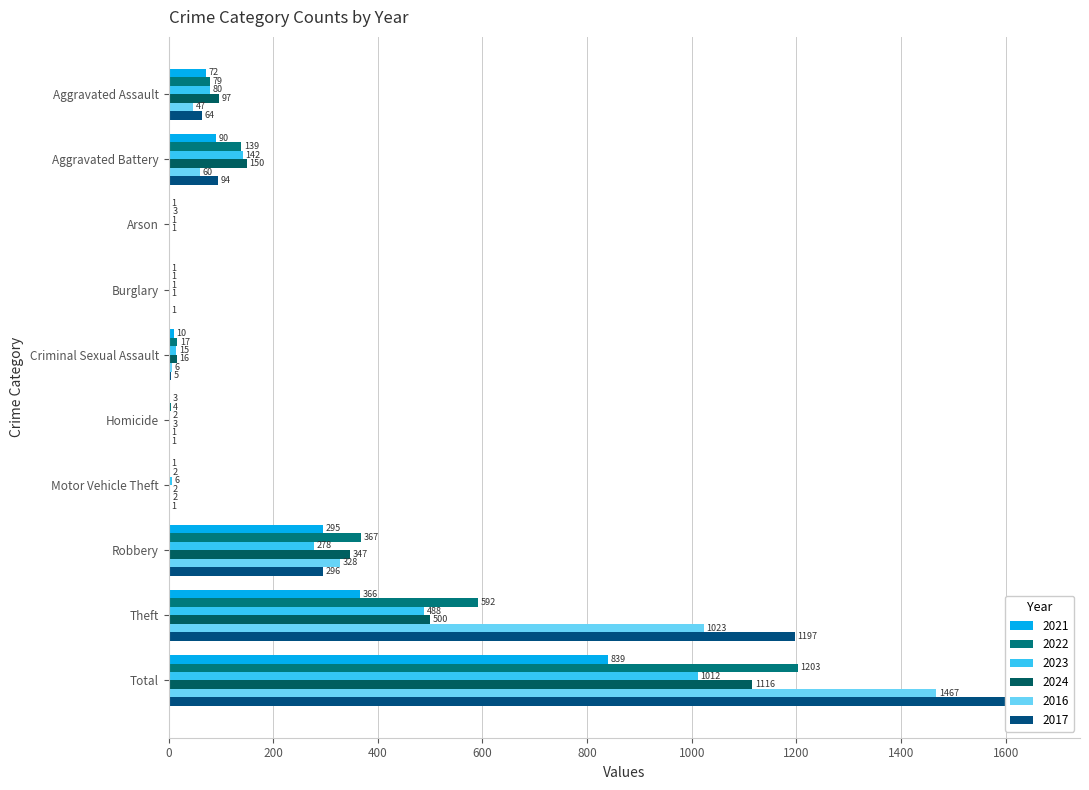

The value of 2024 at Aggravated Battery is 150. True or false?

True